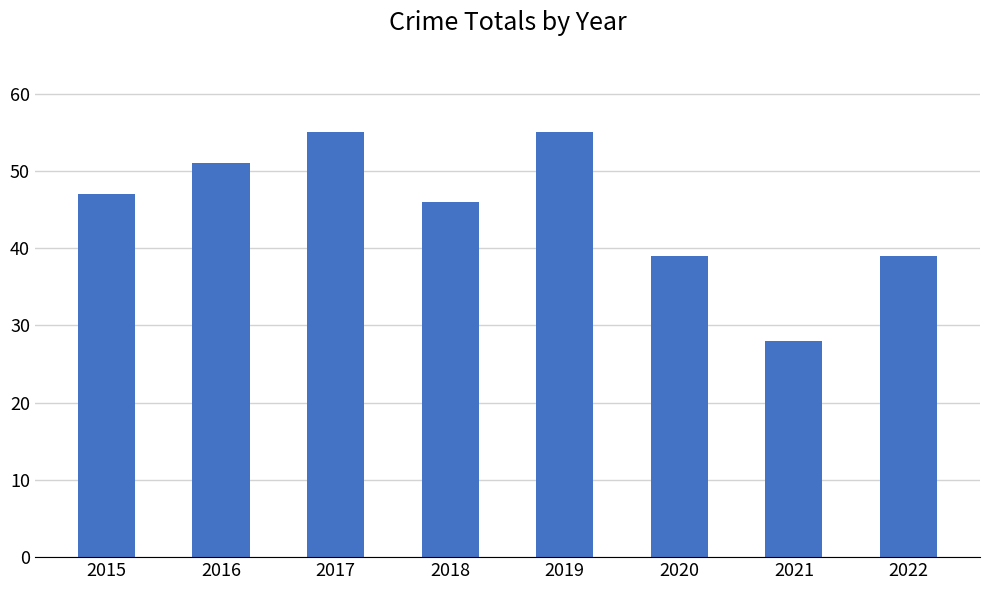

True or false: the data shows 55 at 2019.

True